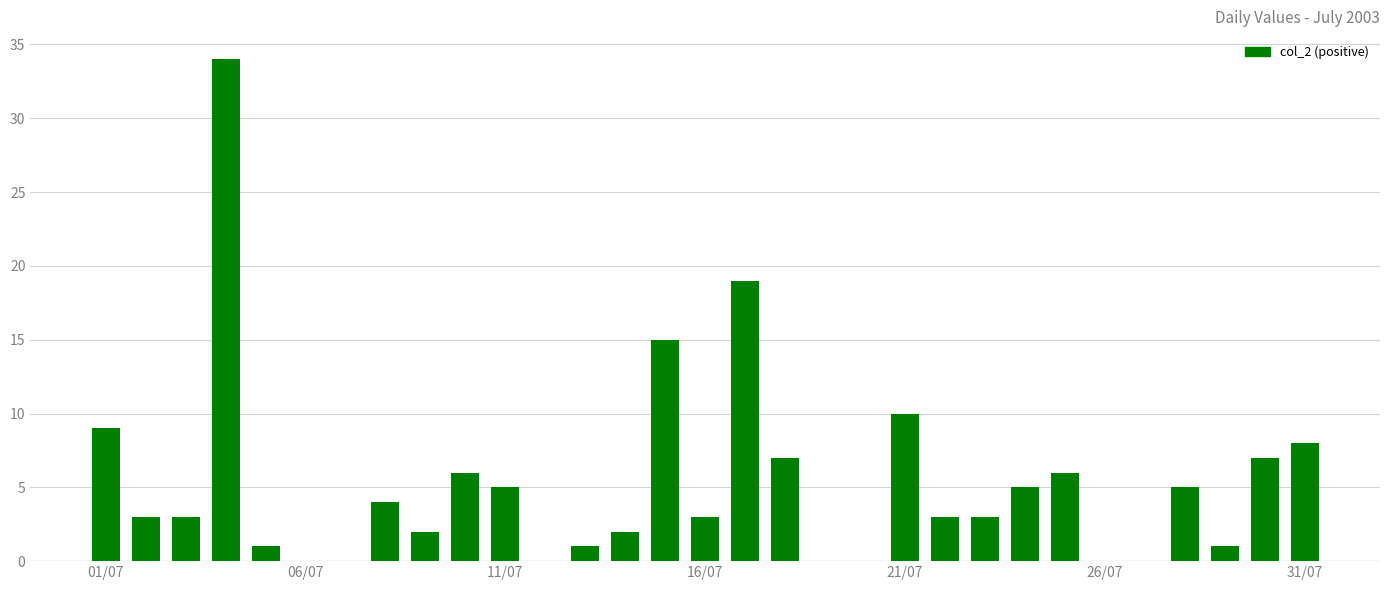

What is the greatest value displayed?

34